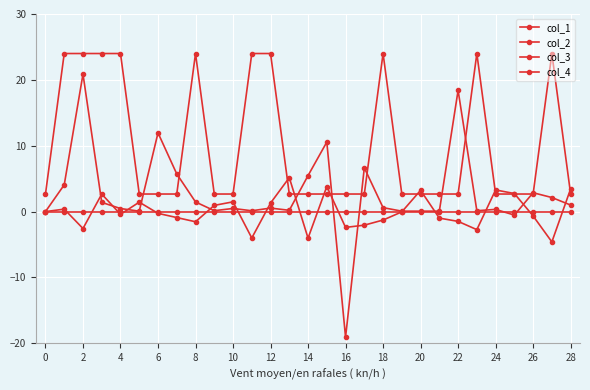

Reading right to left, list all the values displayed in this chart.

col_1: 1.0	2.1	2.9	-0.5	0.3	0.1	18.4	0.1	0.1	0.1	0.6	6.7	-19.1	10.6	5.5	0.2	0.5	0.1	0.5	0.1	1.5	5.7	12.0	0.1	0.5	1.4	20.9	4.1	0.0
col_2: 3.4	-4.6	-0.7	2.7	3.3	-2.7	-1.5	-1.0	3.2	-0.0	-1.3	-2.1	-2.4	3.8	-4.0	5.2	1.3	-4.0	1.5	0.9	-1.5	-0.9	-0.3	1.4	-0.4	2.7	-2.6	0.4	0.0
col_3: 2.7	24.0	2.7	2.7	2.7	24.0	2.7	2.7	2.7	2.7	24.0	2.7	2.7	2.7	2.7	2.7	24.0	24.0	2.7	2.7	24.0	2.7	2.7	2.7	24.0	24.0	24.0	24.0	2.7
col_4: 0.0	0.0	0.0	0.0	0.0	0.0	0.0	0.0	0.0	0.0	0.0	0.0	0.0	0.0	0.0	0.0	0.0	0.0	0.0	0.0	0.0	0.0	0.0	0.0	0.0	0.0	0.0	0.0	0.0